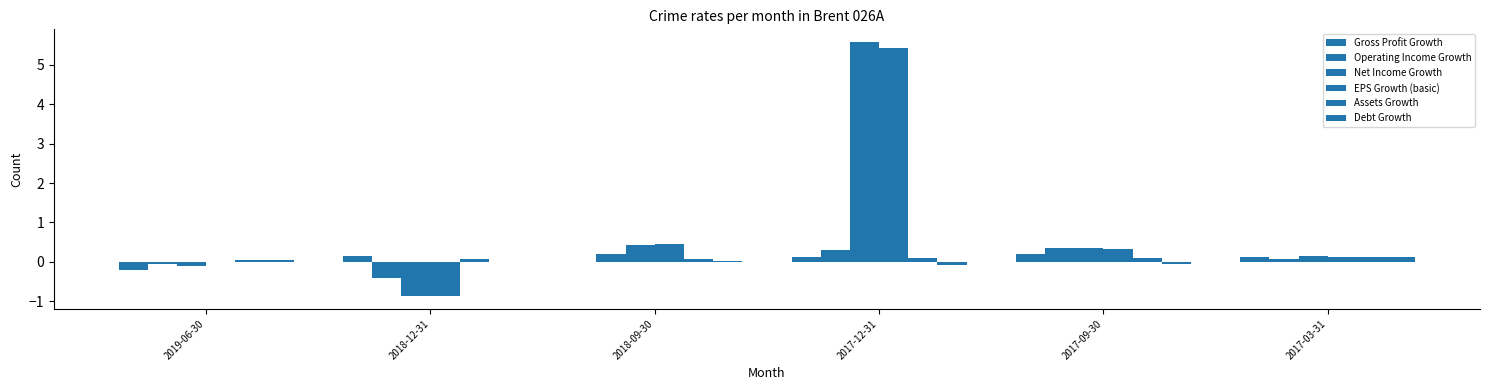

What is the average value of the Net Income Growth series?

0.9